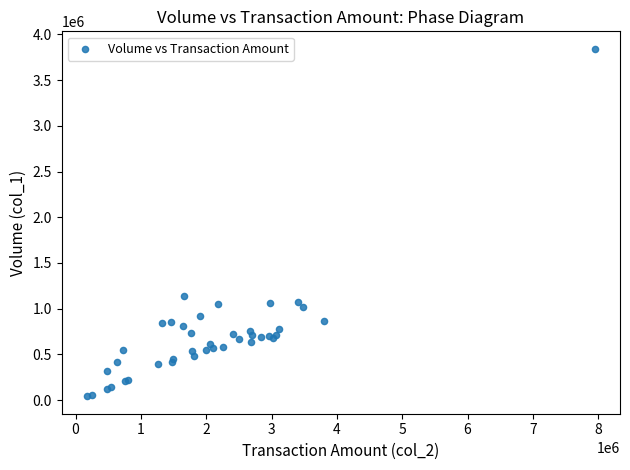

What Y value in the scatter plot is closest to 1942500?

1144000